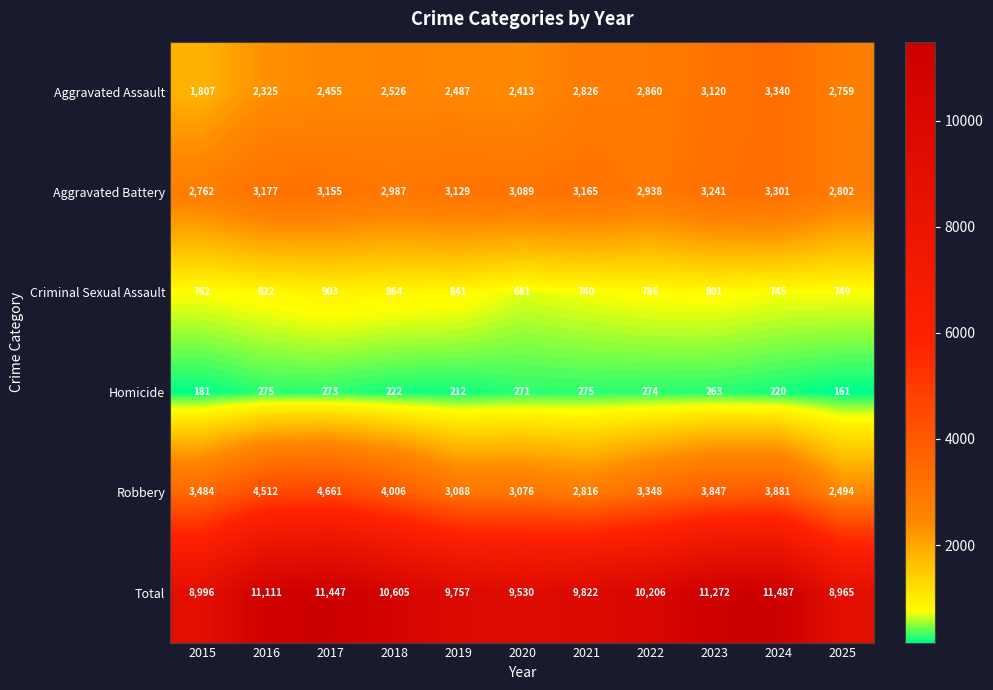

Read the Criminal Sexual Assault value at 2019.

841